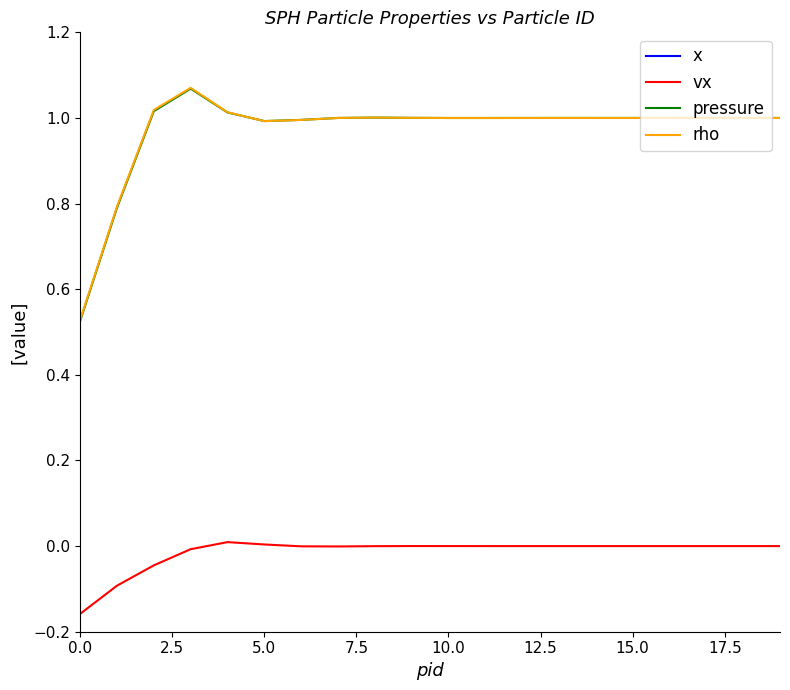

True or false: pressure and x cross at least once.

False